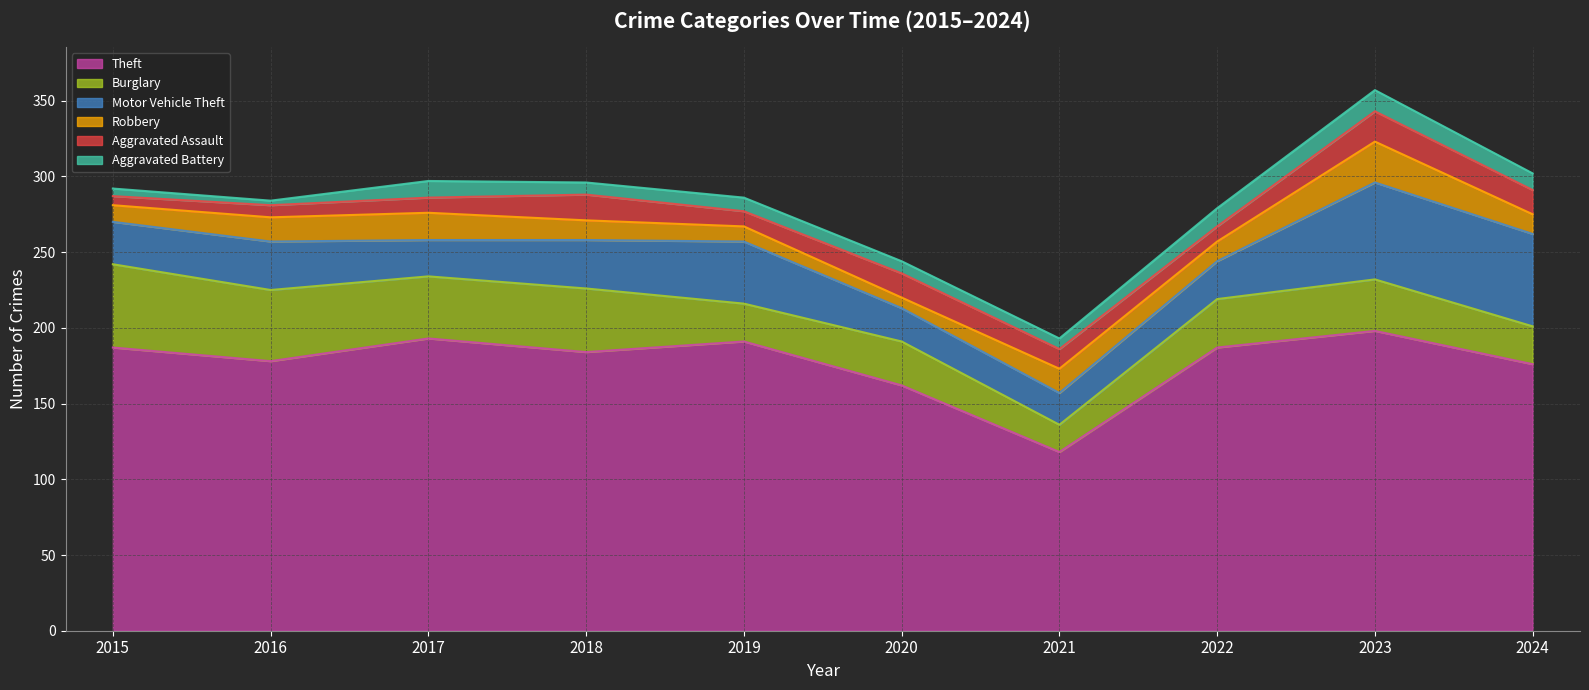

What is the value of the Motor Vehicle Theft point at the 7th from the left?

21